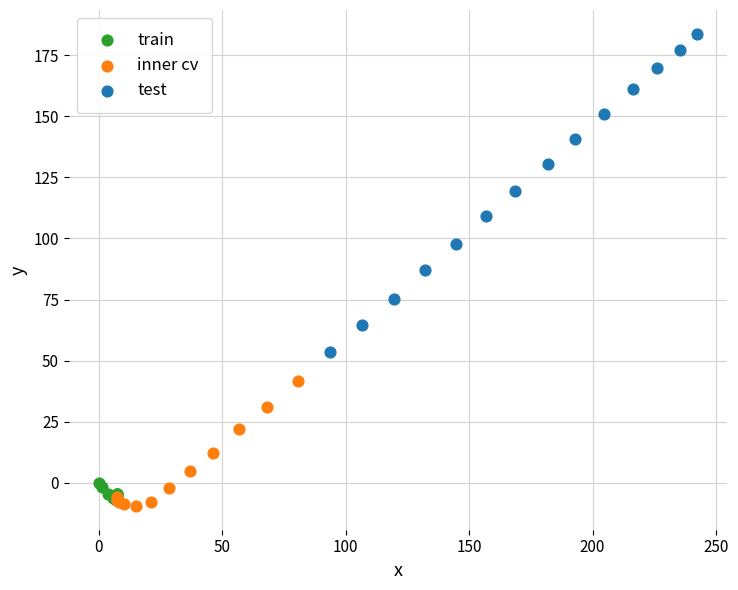

Which series has the widest spread of Y values?

test